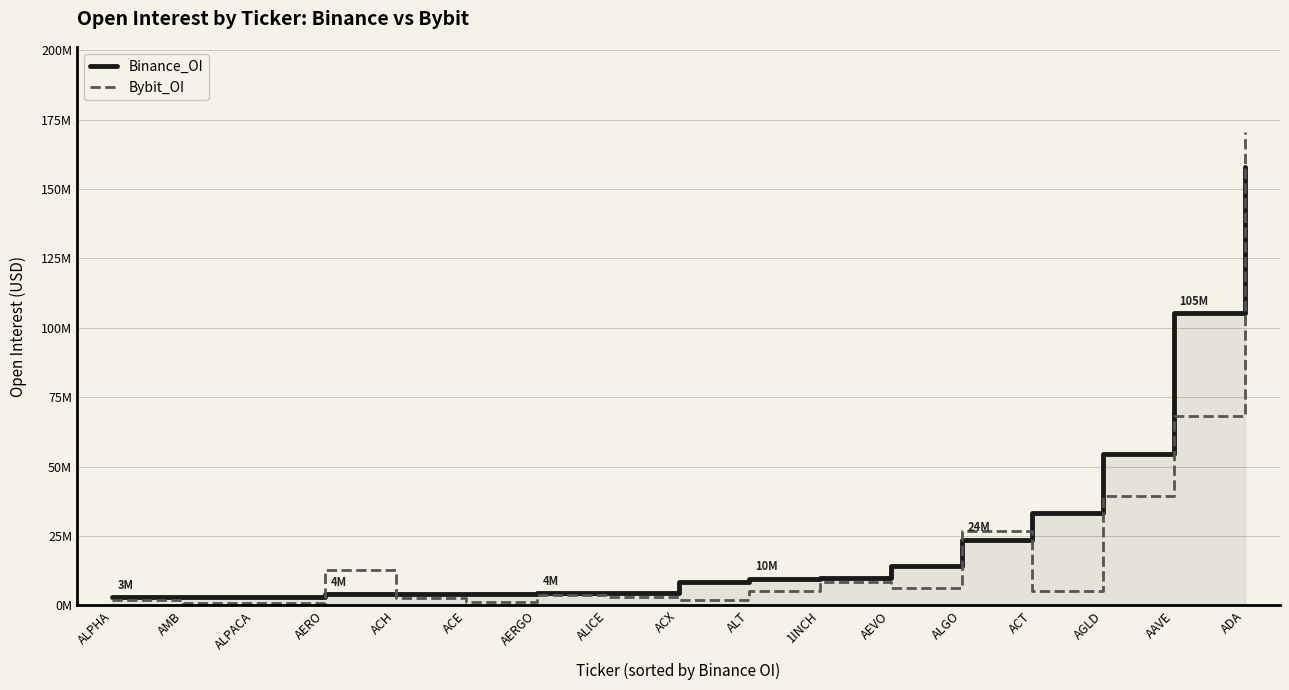

At which label does Binance_OI first exceed 8298930?

ALT